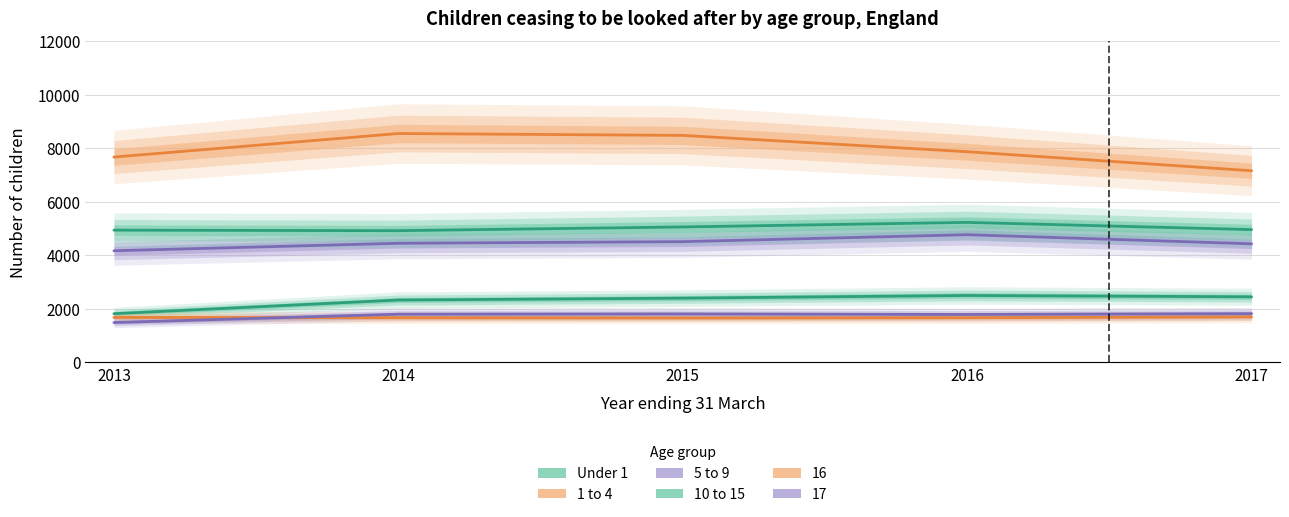

Does the chart display data point markers on the line(s)?

No